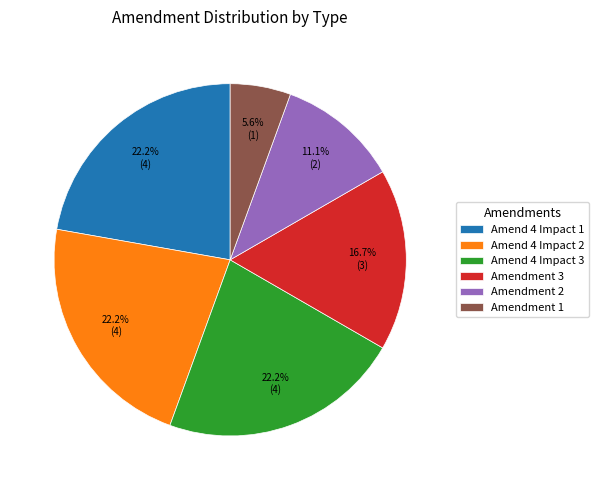

Does Amend 4 Impact 2 represent more than half of the total?

No